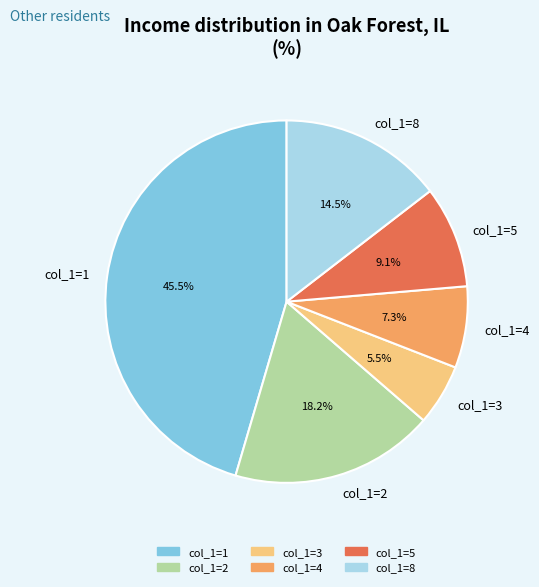

Which has a higher value, col_1=4 or col_1=8?

col_1=8